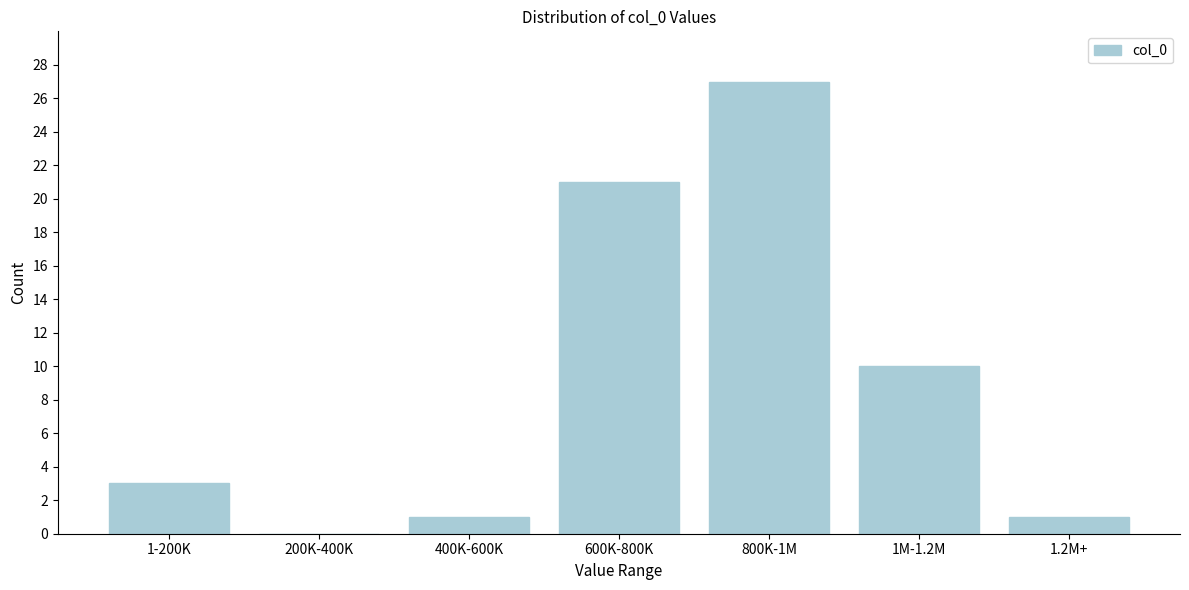

Reading left to right, extract all data points from this chart.

1-200K=3	200K-400K=0	400K-600K=1	600K-800K=21	800K-1M=27	1M-1.2M=10	1.2M+=1